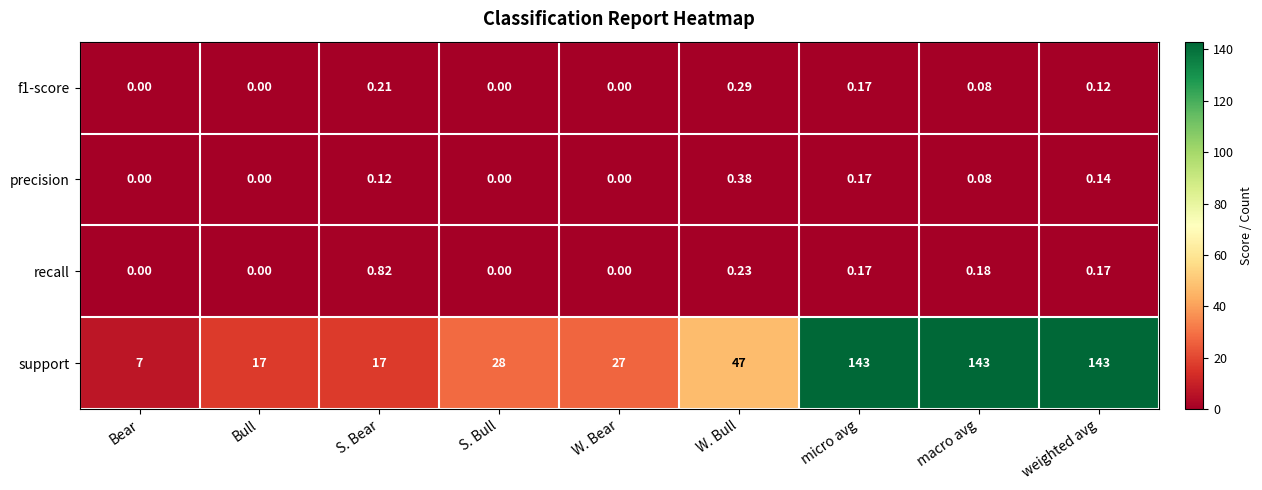

How many data points in support are less than 28?

4